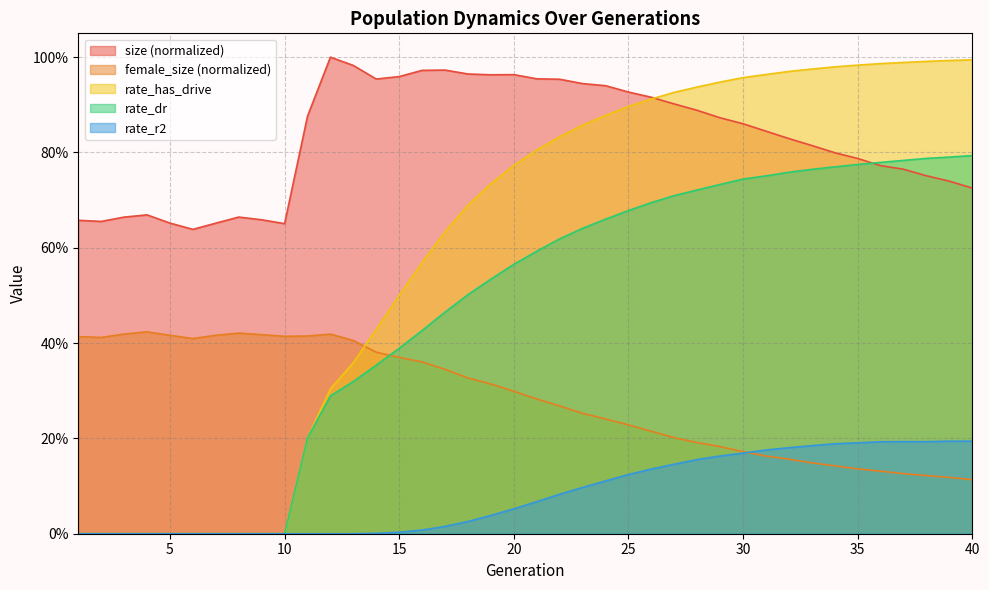

What is the difference between the highest and lowest values at 33?

0.8